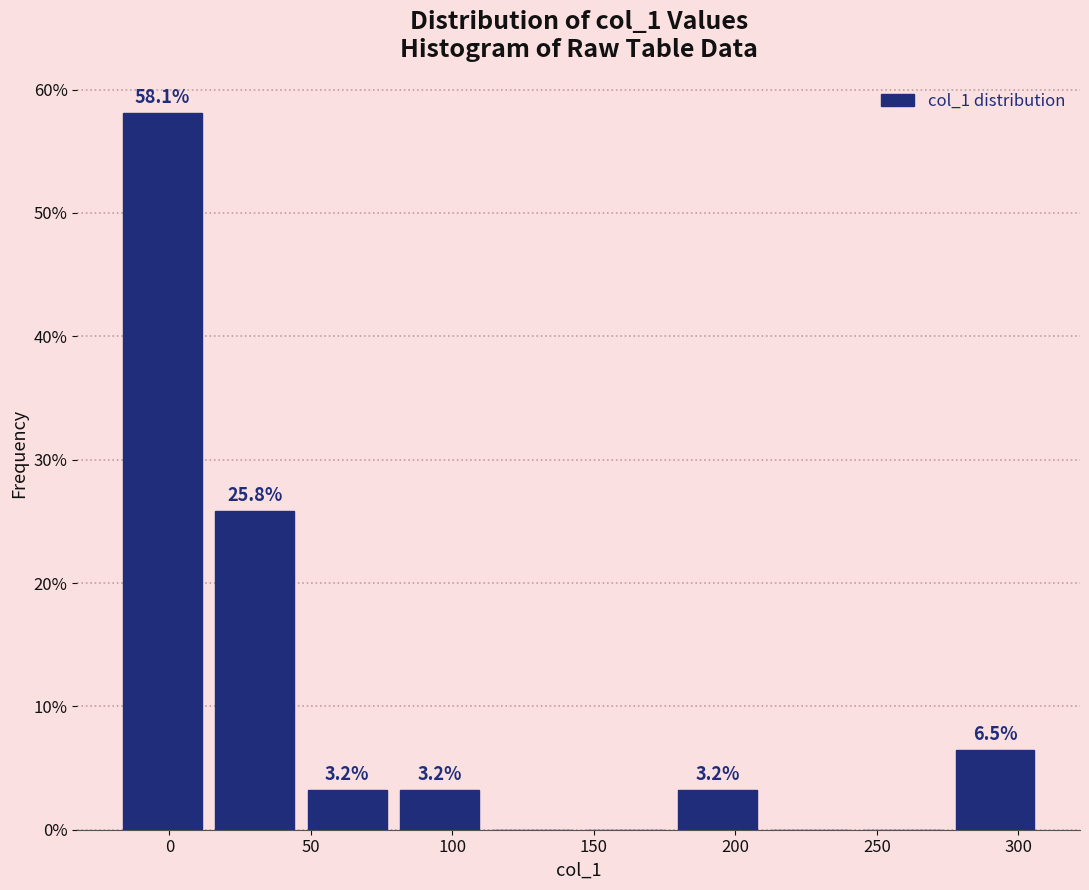

Over which range of the x-axis is the bar tallest?

-20 to 15